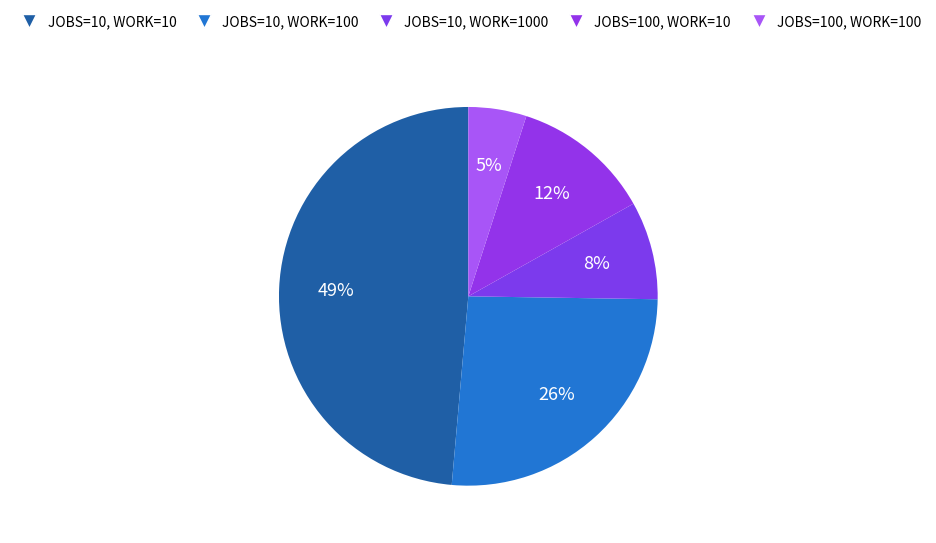

How many slices are in this pie chart?

5